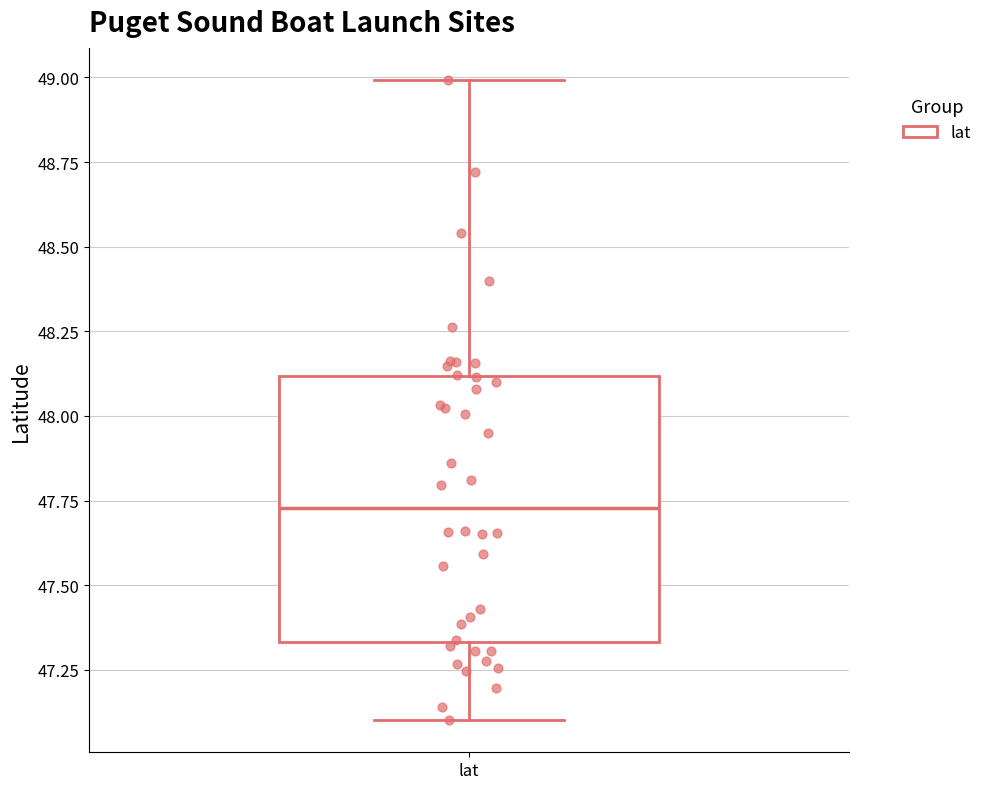

Where does the lower whisker of the box for lat end on the y-axis? The values are not printed on the chart, so give them approximately, as read against the axis.

47.10